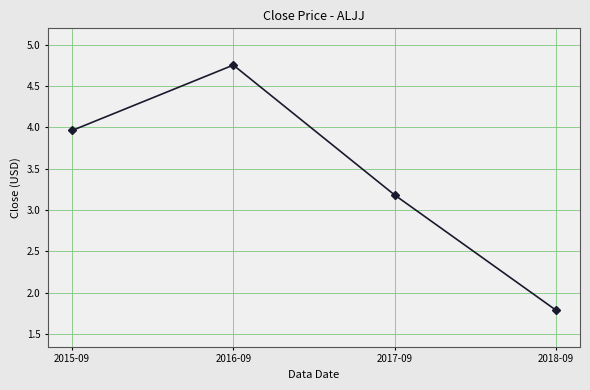

Does the chart display data point markers on the line(s)?

Yes